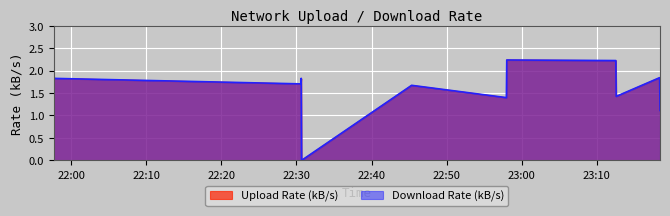

True or false: Download Rate (kB/s) and Upload Rate (kB/s) cross at least once.

False